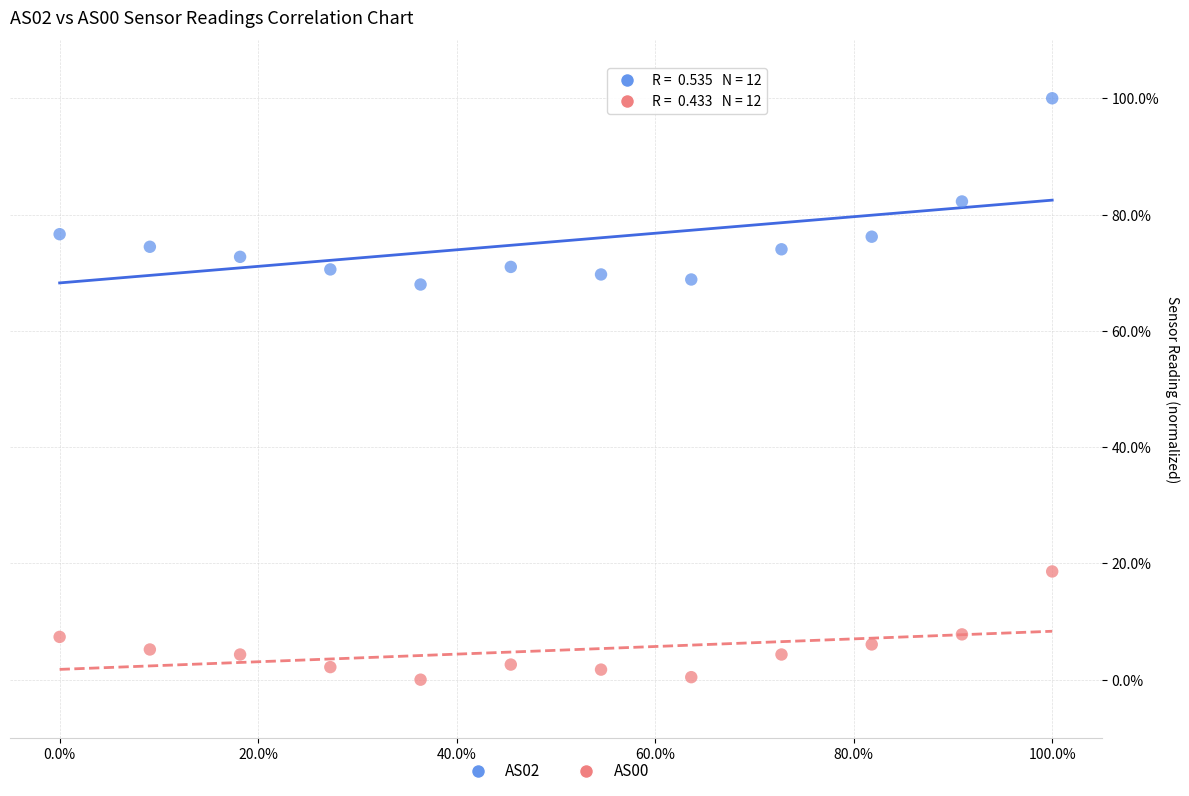

Across all data points, what is the range of Y values (max minus min)?

100.0